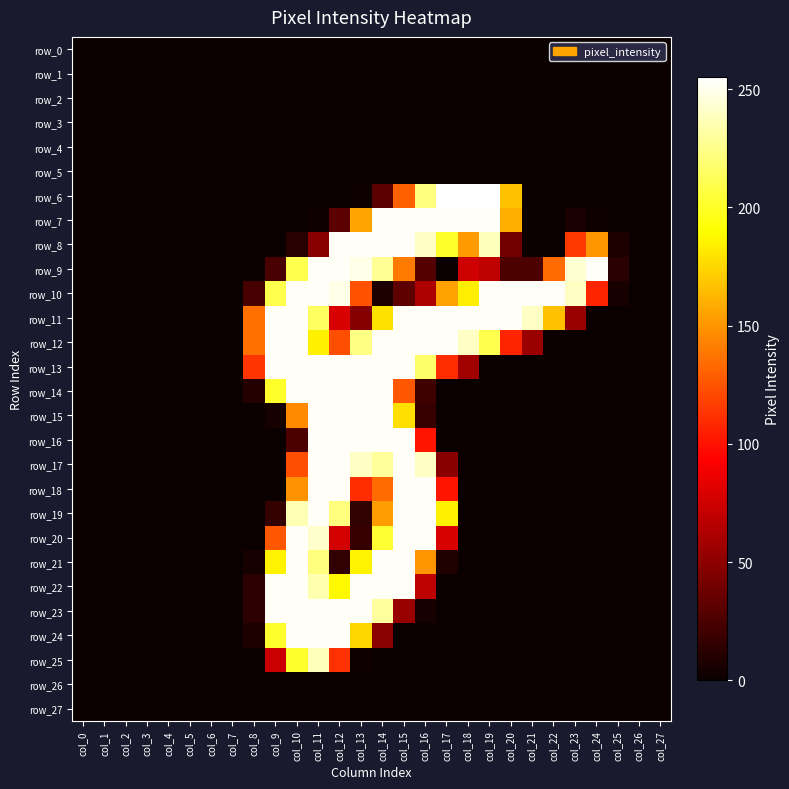

How many positive values does the row_15 series have?

8